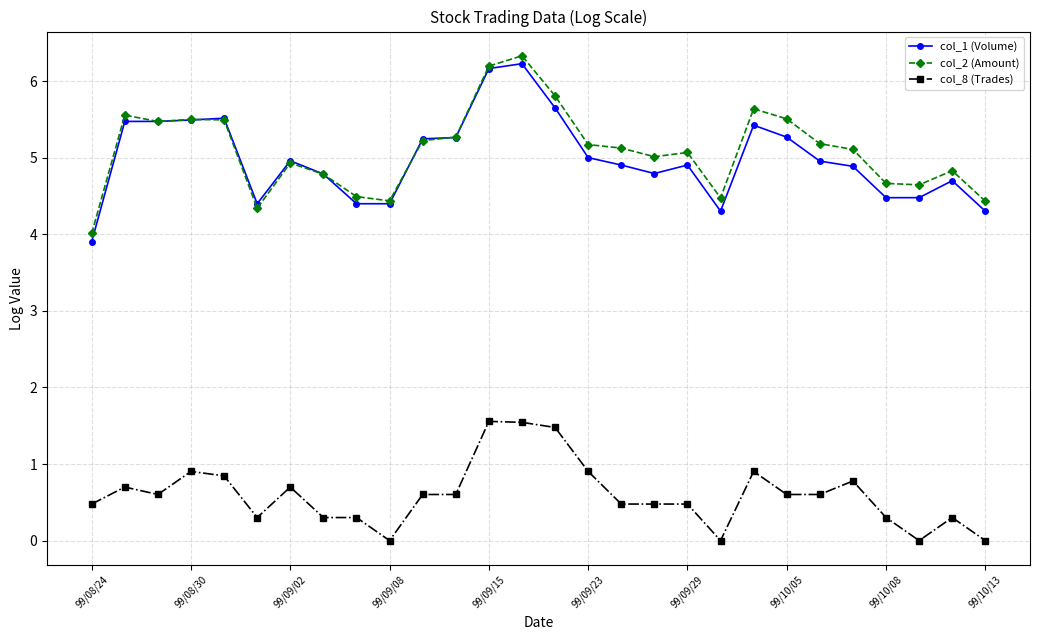

What is the value of the col_8 (Trades) point at the 27th from the left?

0.3